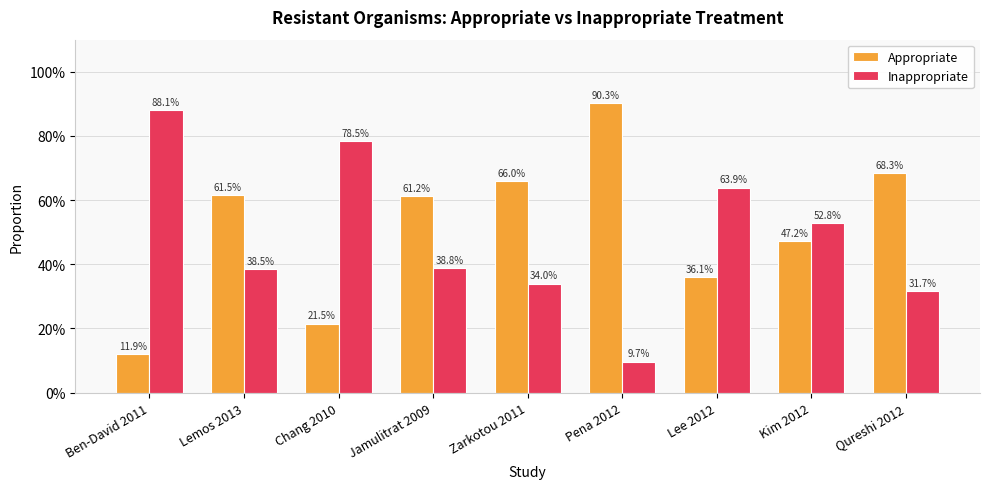

At how many categories does at least one series exceed 0?

9